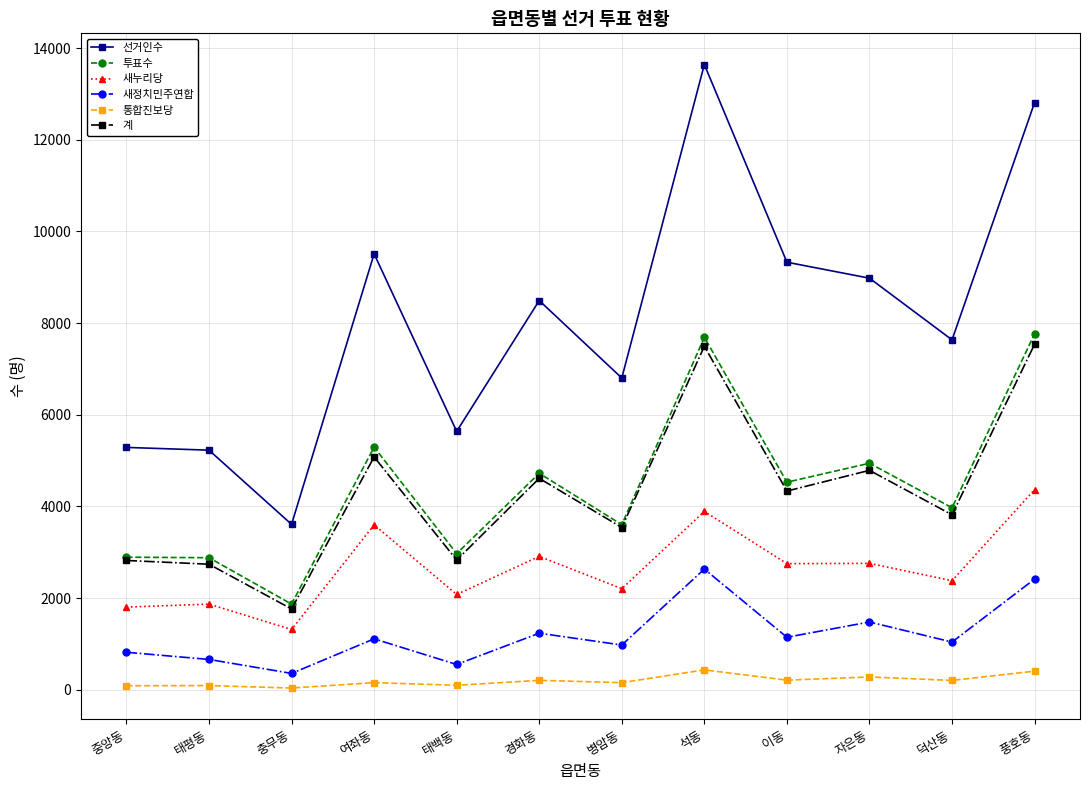

True or false: 새누리당 and 투표수 intersect in this chart.

False